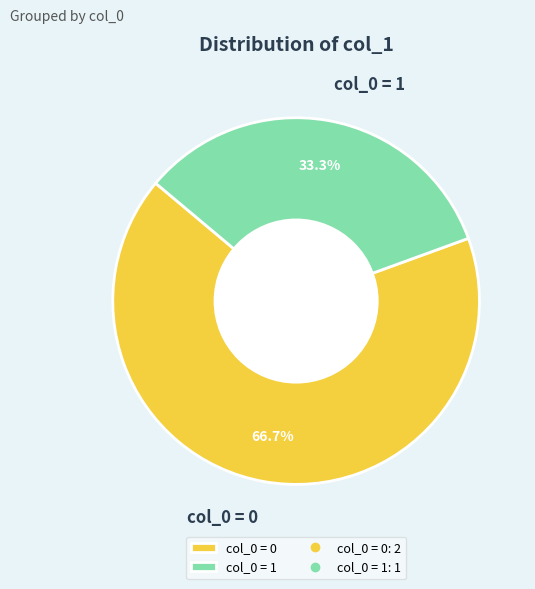

Which category has the smallest portion of the pie?

col_0 = 1